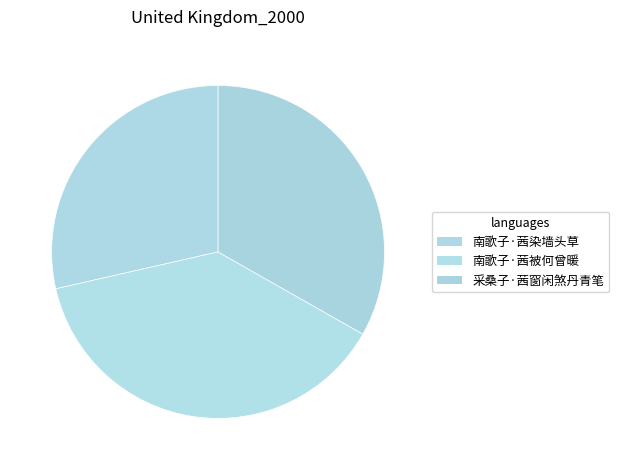

Is there any slice that represents more than half of the pie?

No